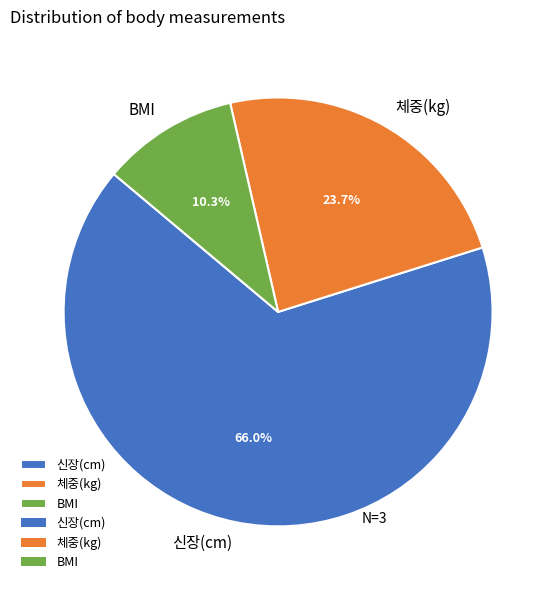

To the nearest percent, what is the average slice percentage?

33%